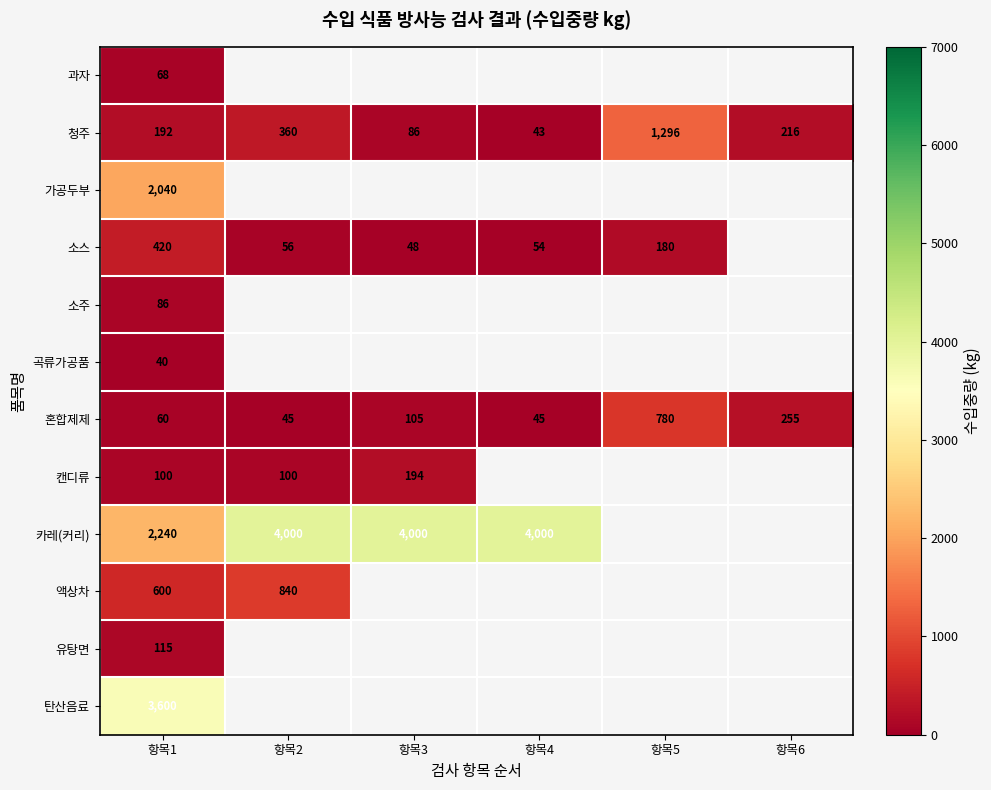

What is the difference between the highest and lowest values at 항목1?

3560